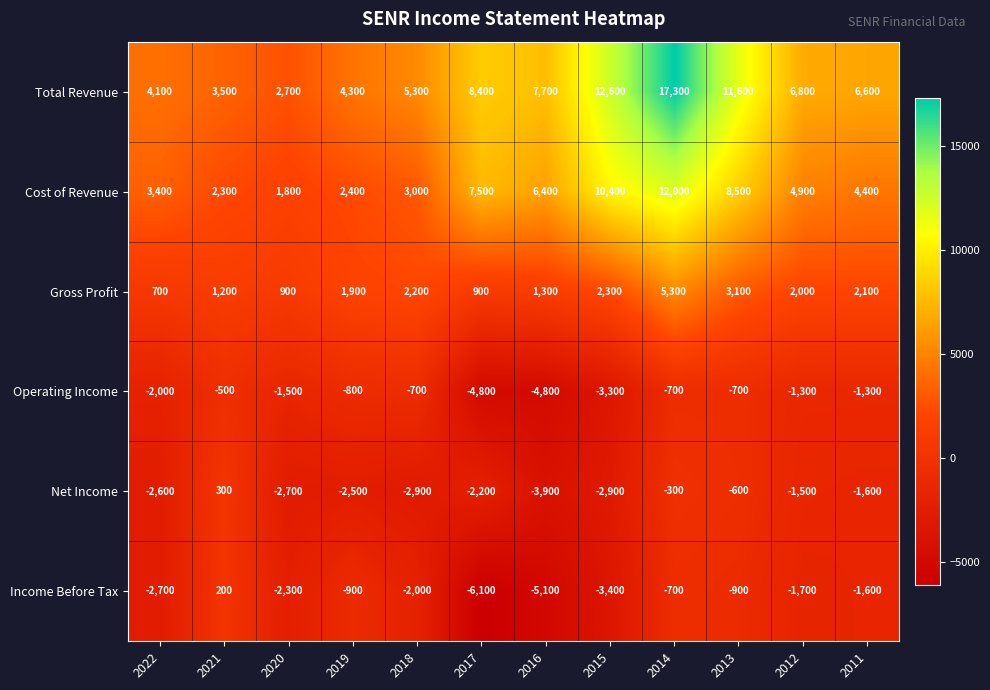

At which category does the chart reach its minimum across all series?

2017